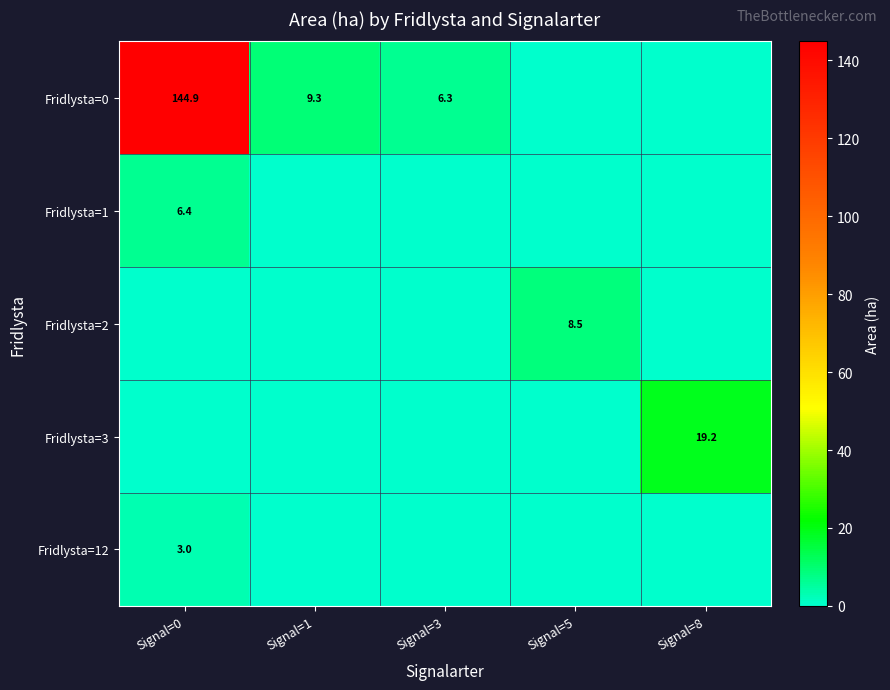

Is it true that Fridlysta=0 equals 10.0 at Signal=3?

False